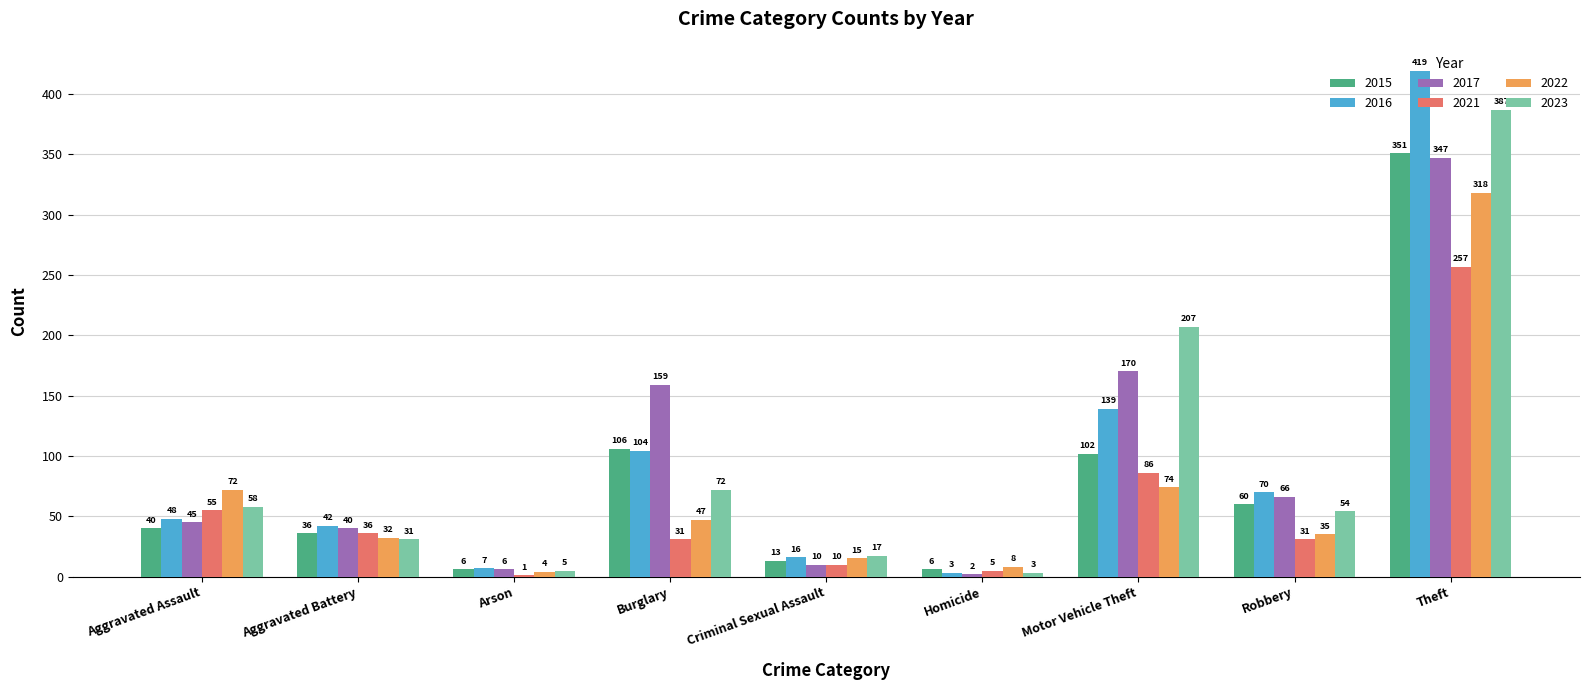

Which series has the largest range (max minus min)?

2016